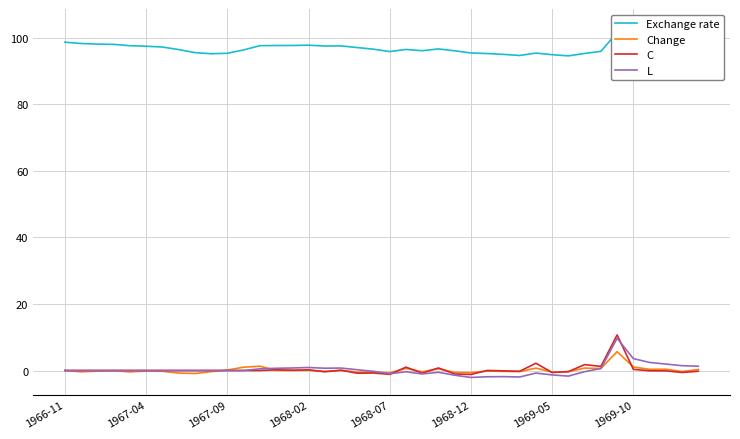

At which label does Exchange rate first exceed 97?

1966-11